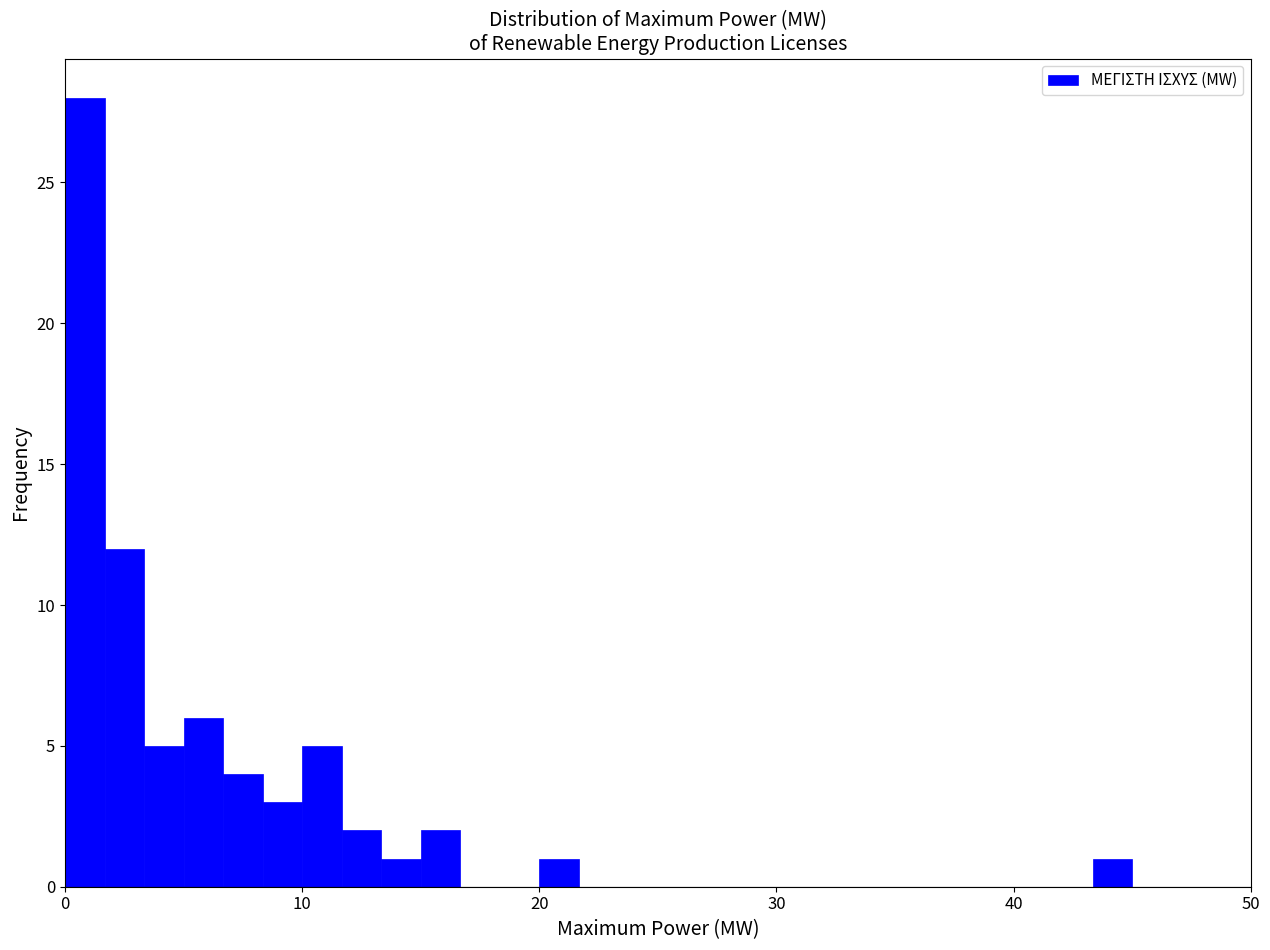

Around what value on the x-axis is the tallest bar? Give the approximate position of its centre, as read against the axis.

1